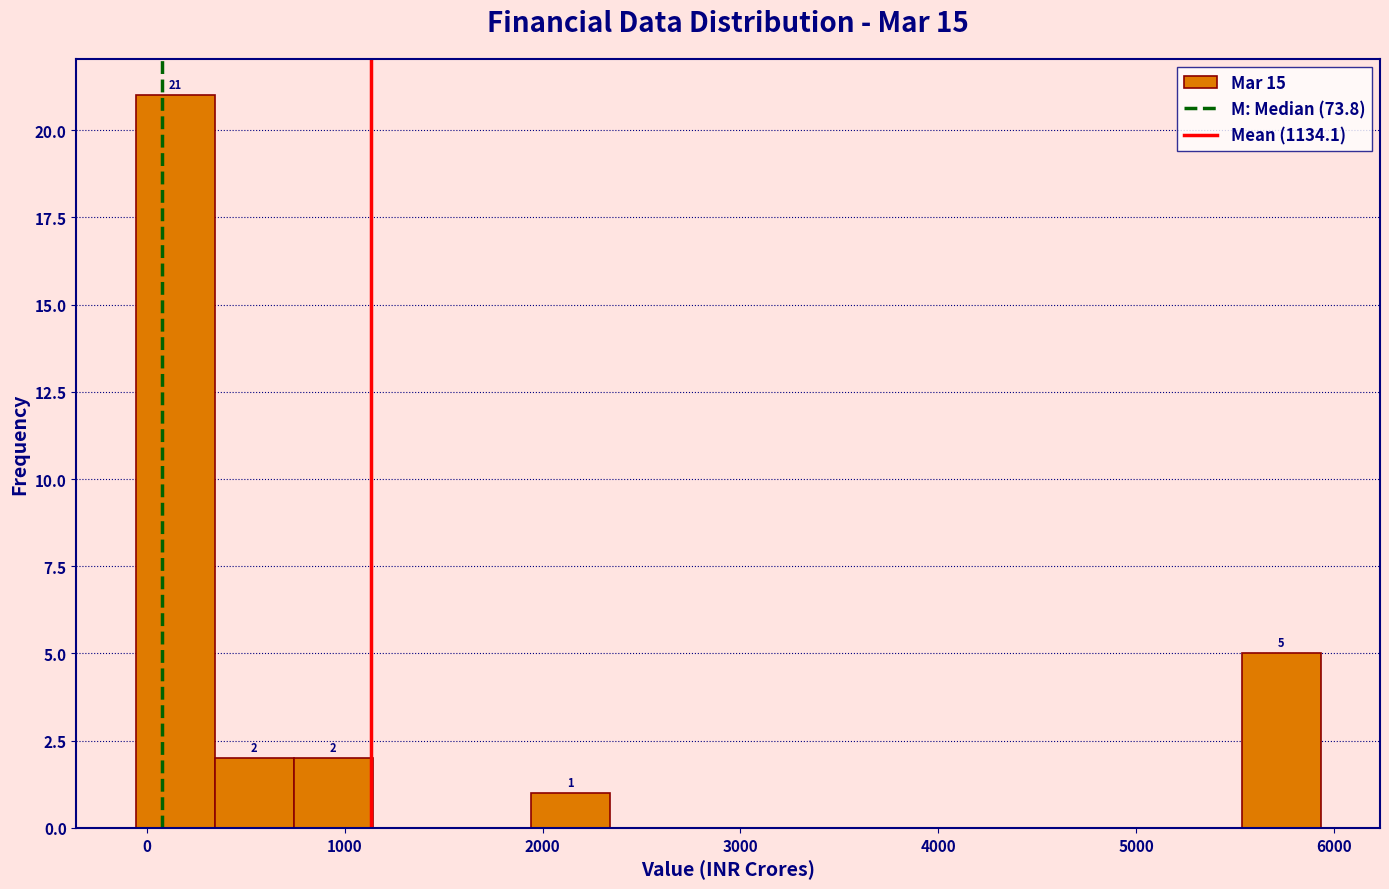

Read against the x-axis, roughly where is the centre of the tallest bar?

100